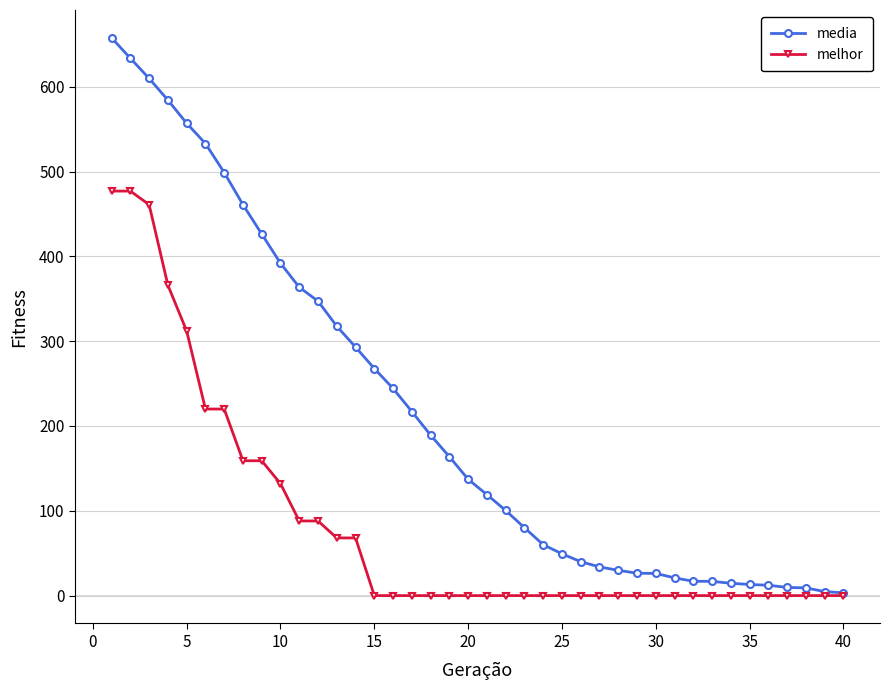

Rank the series by their maximum value, from lowest to highest.

melhor, media